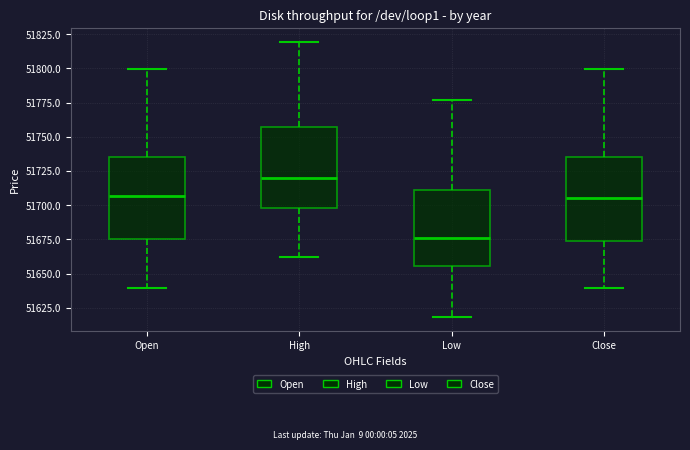

Where does the upper whisker of the box for Close end on the y-axis? The values are not printed on the chart, so give them approximately, as read against the axis.

51800